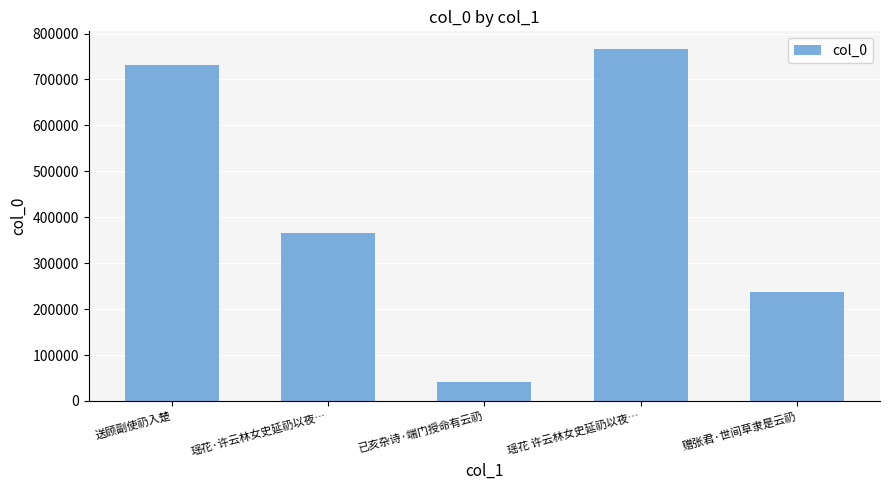

At which category does the chart reach its peak across all series?

瑶花 许云林女史延礽以夜…